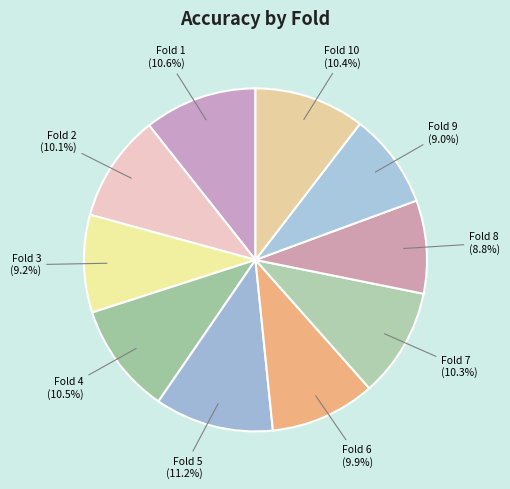

Does Fold 8 represent more than half of the total?

No